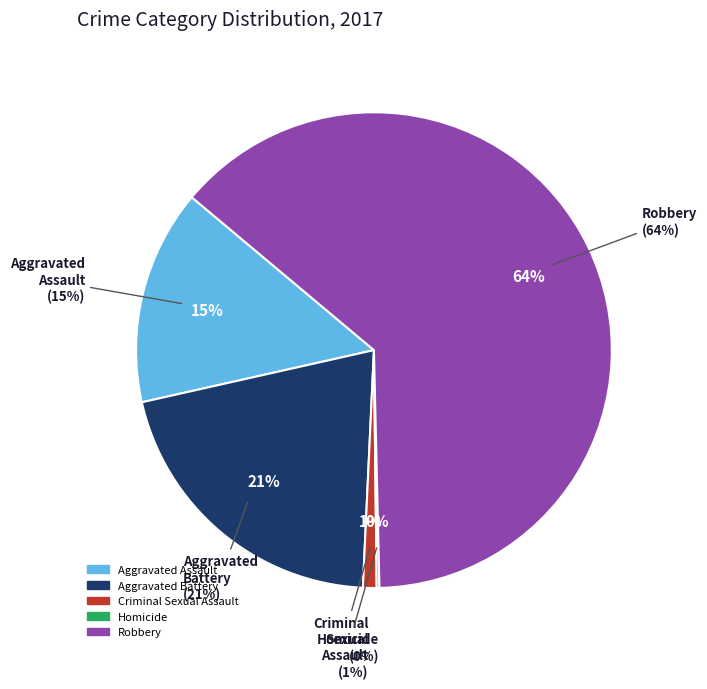

Which slice is the largest?

Robbery